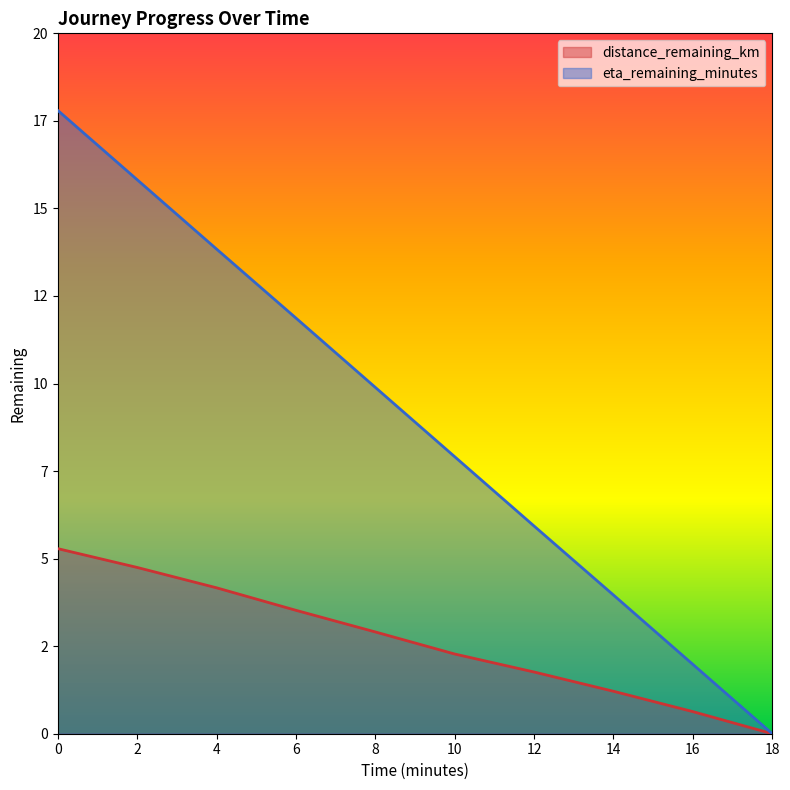

The value of eta_remaining_minutes at 4.0 is 13.8. True or false?

True